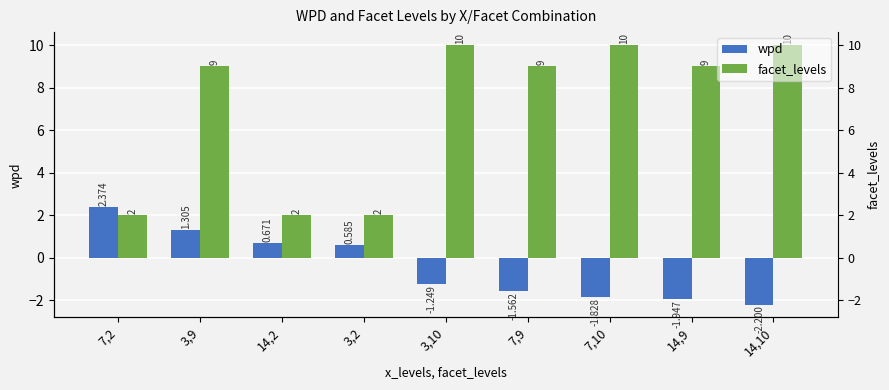

What is the label of the 4th bar from the right?

7,9